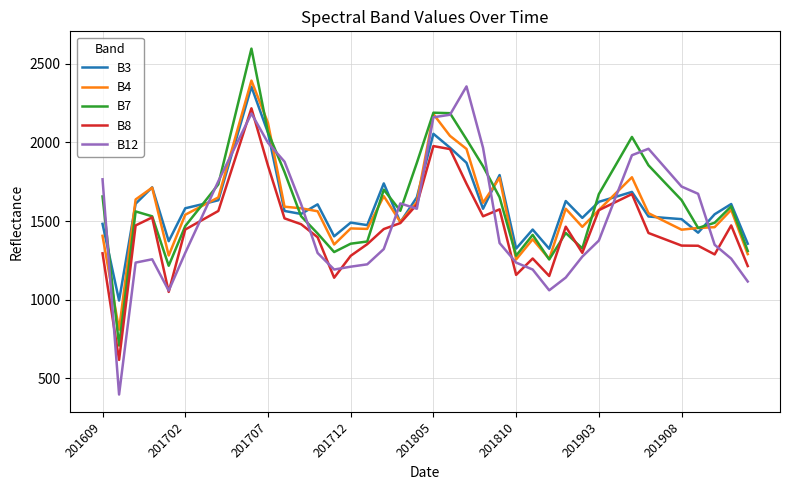

What is the minimum value shown in the chart?

398